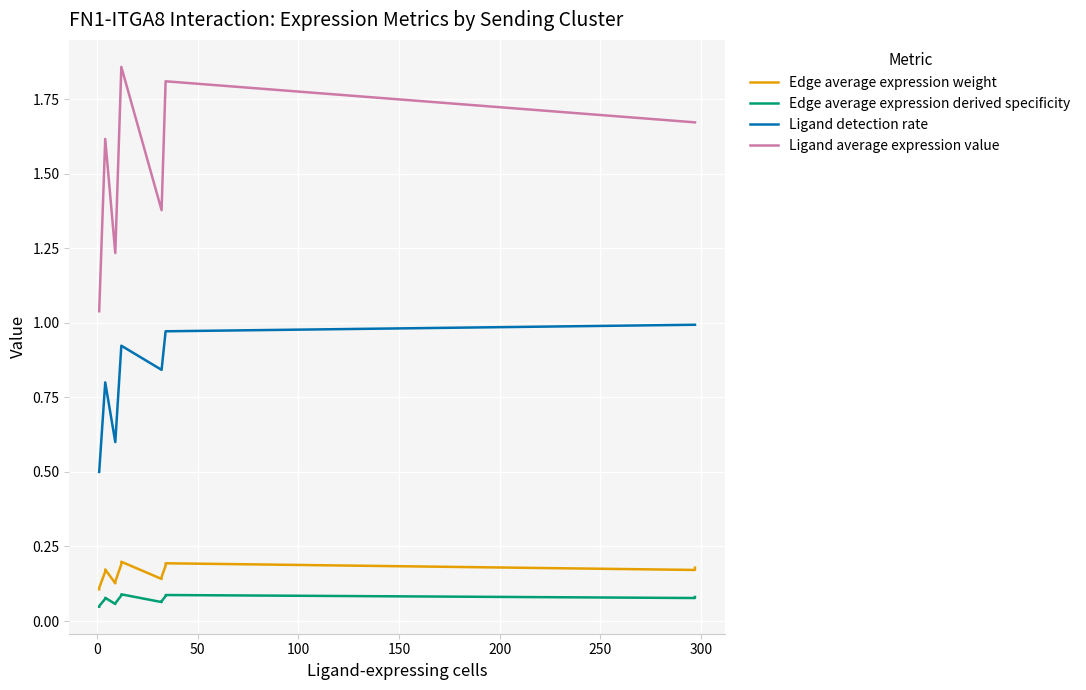

Which series has the largest total across all categories?

Ligand average expression value